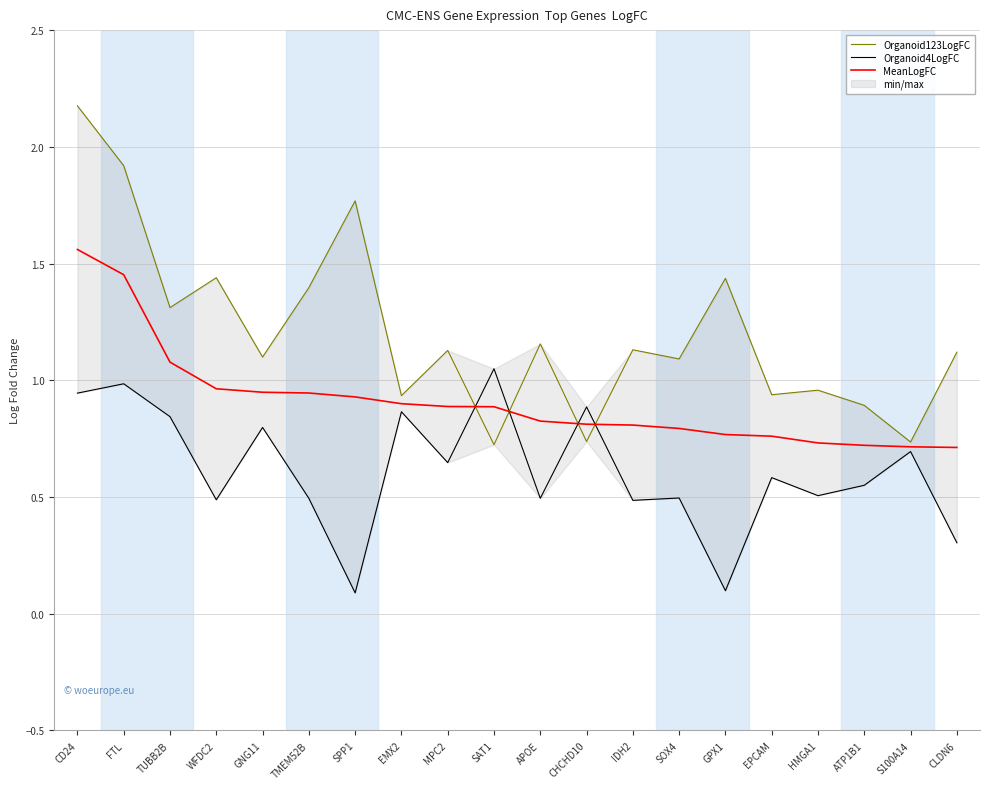

List the series in order of their peak value, lowest first.

Organoid4LogFC, MeanLogFC, Organoid123LogFC